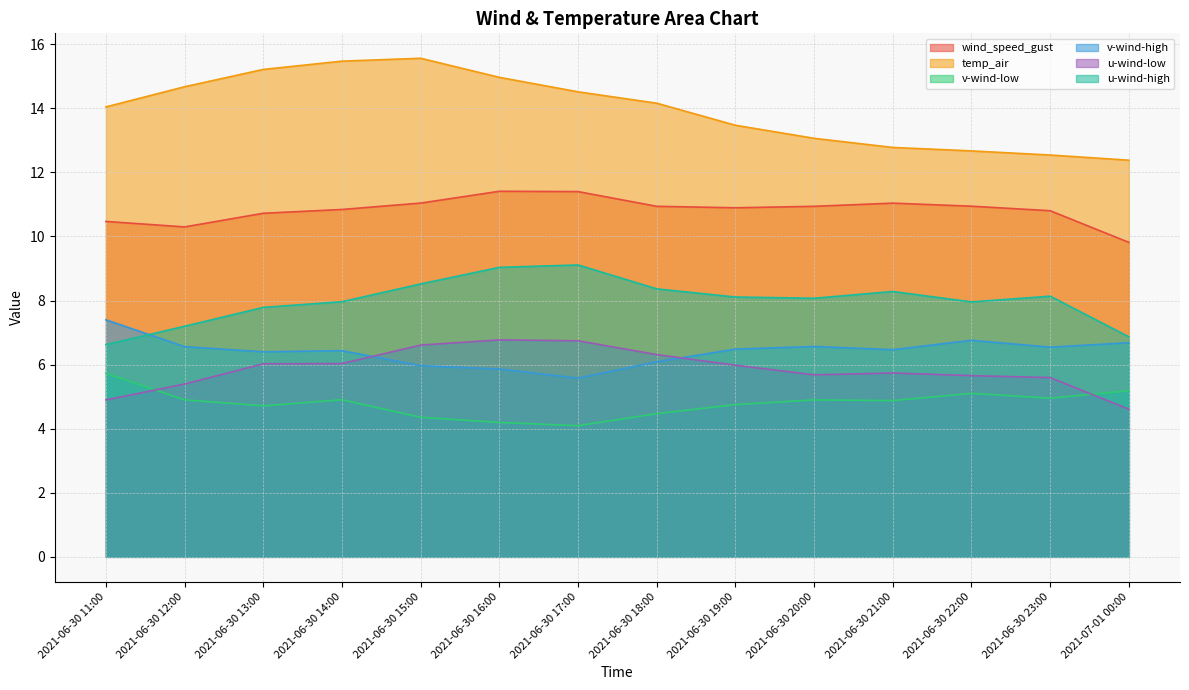

True or false: temp_air has more than 2 interior local peaks.

False